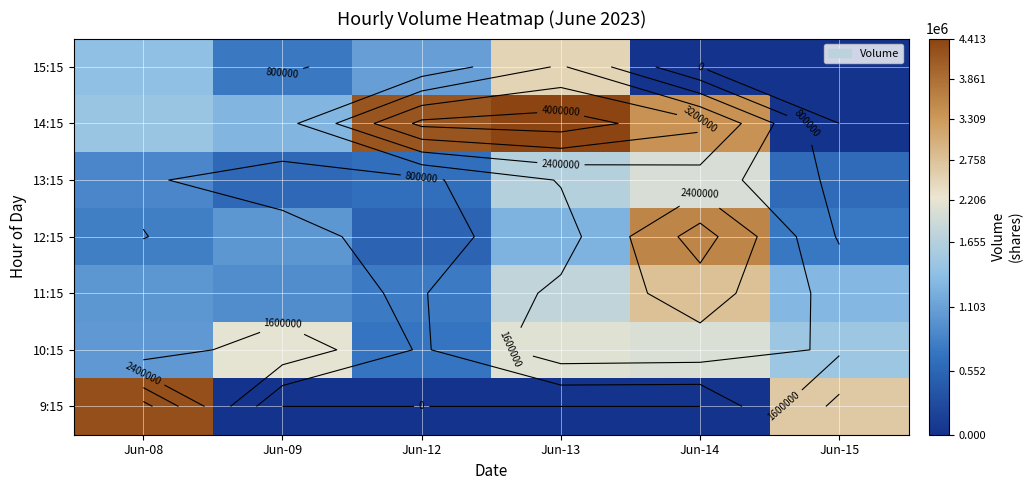

Rank the series by their maximum value, from lowest to highest.

13:15, 10:15, 15:15, 11:15, 12:15, 9:15, 14:15